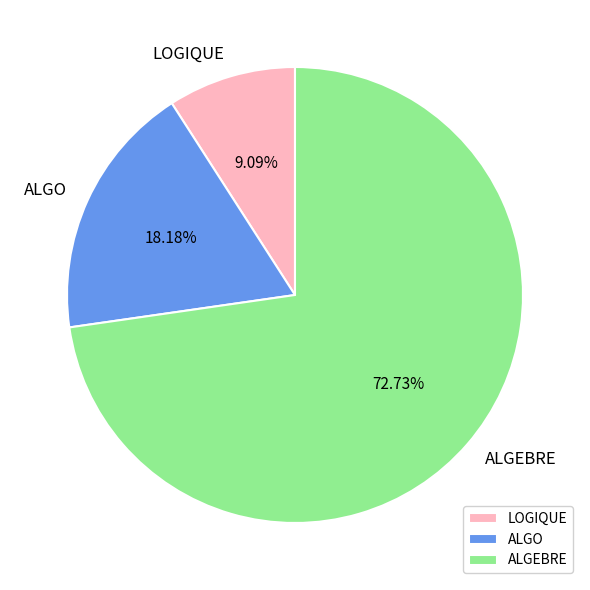

Which category has the smallest portion of the pie?

LOGIQUE